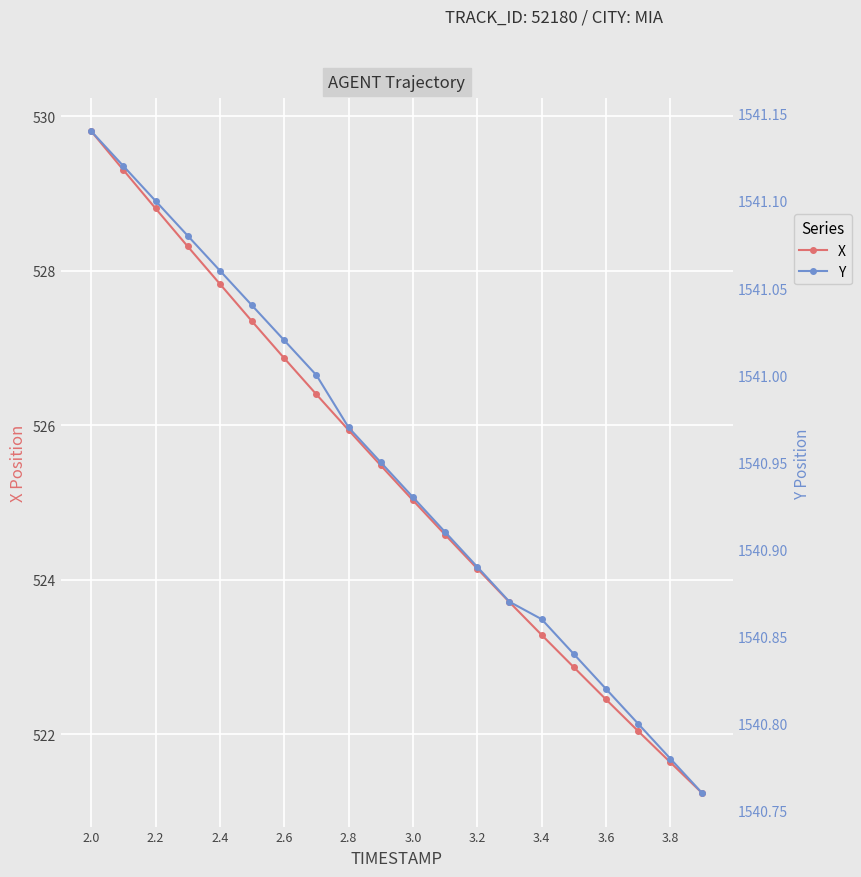

True or false: X has more than 0 points higher than both neighbors.

False